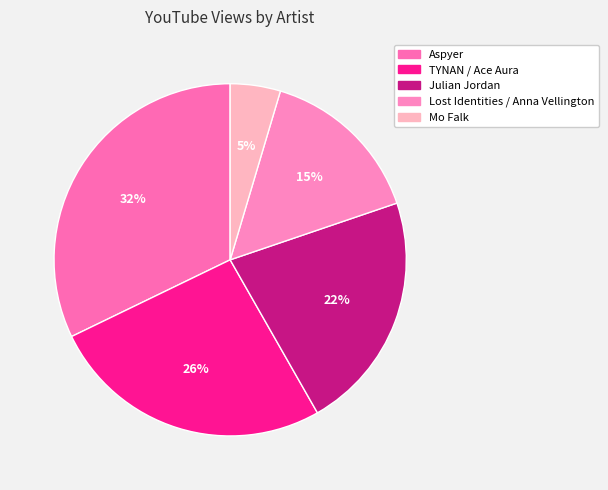

How many segments does this pie chart have?

5